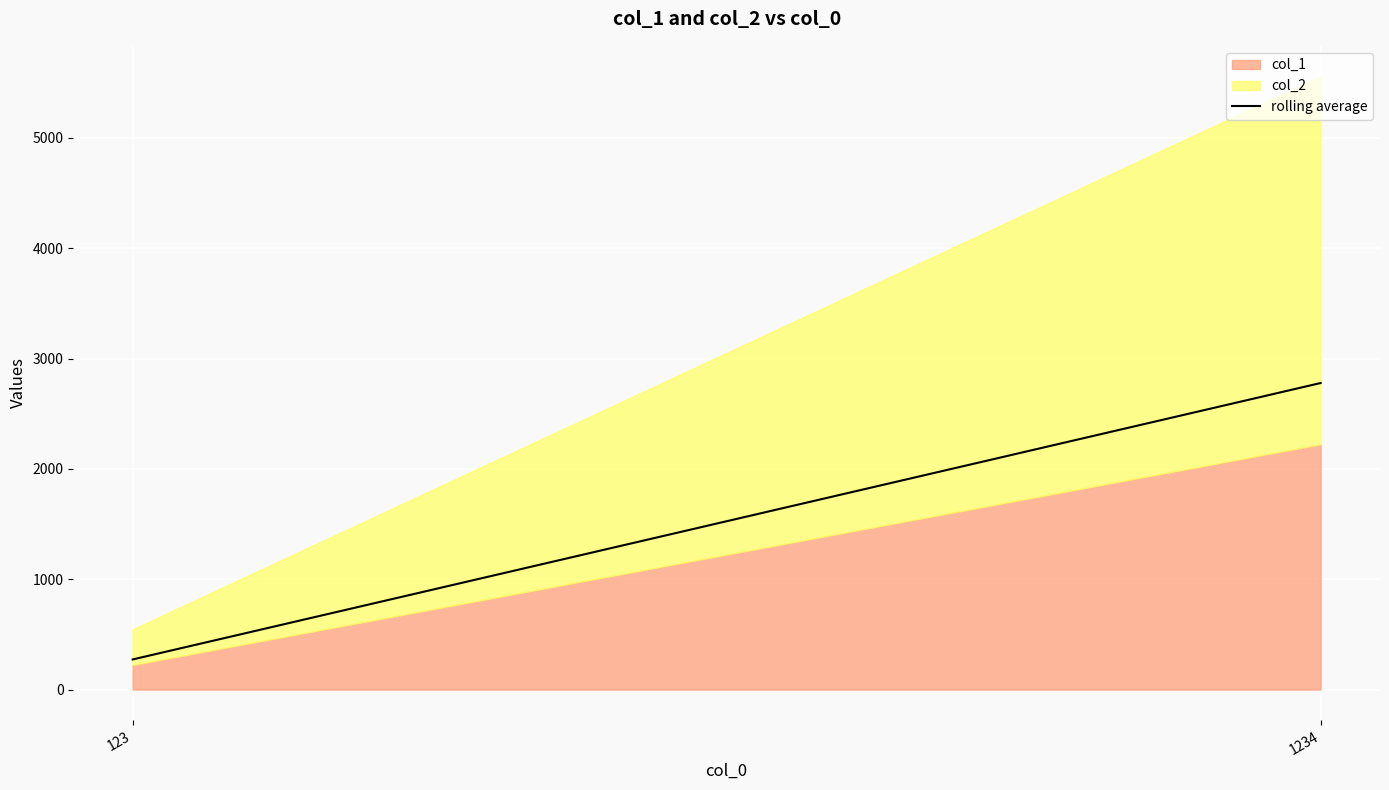

How many values are between 273 and 2778?

2